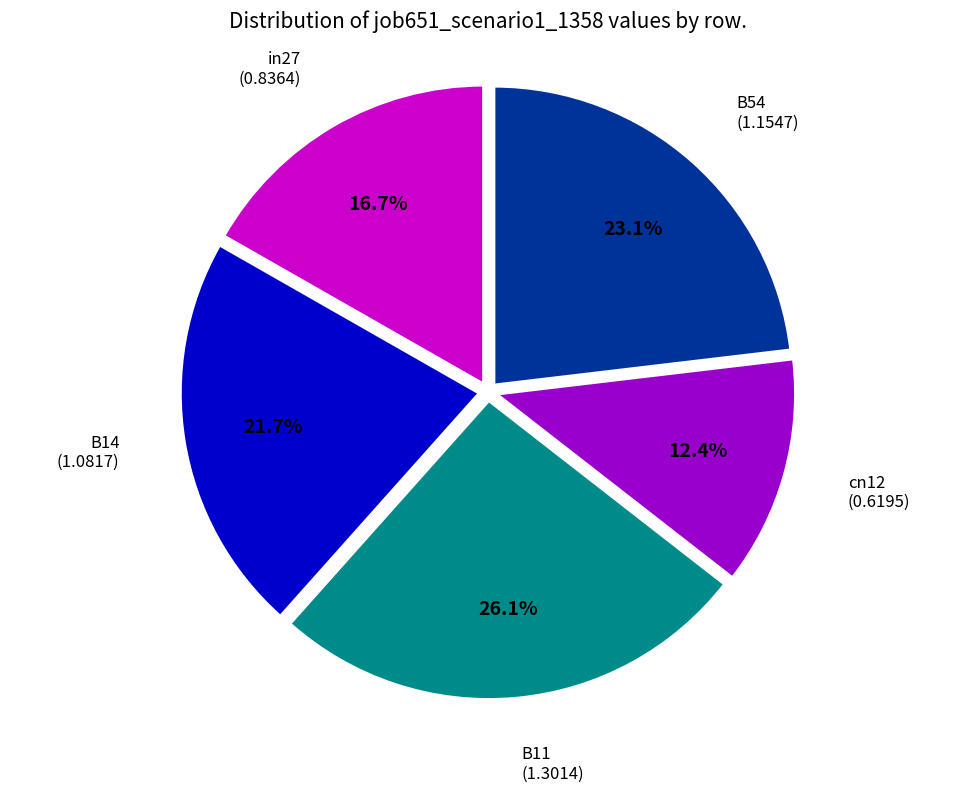

Which has a higher value, B11 or B54?

B11